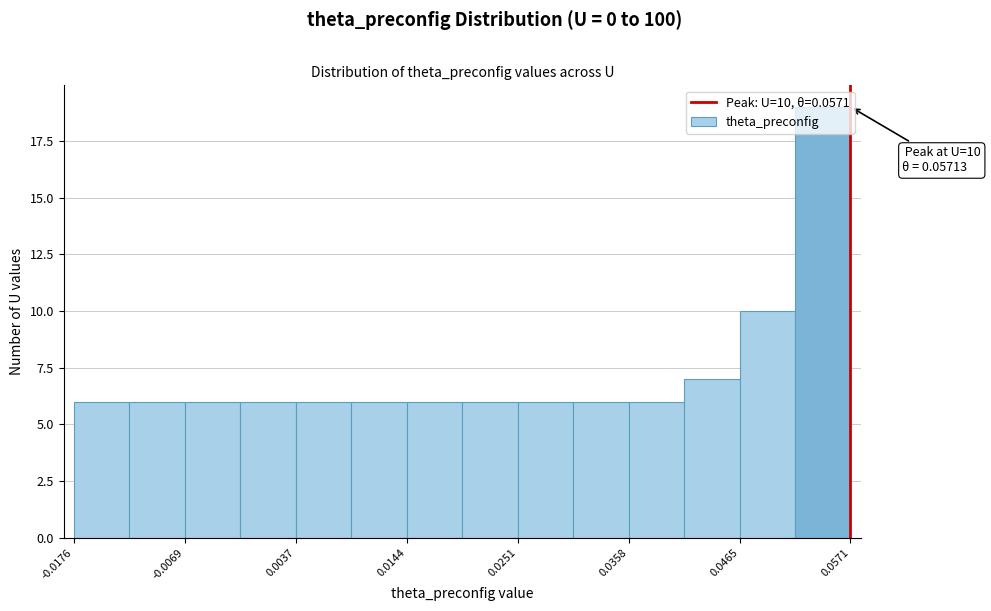

Around what value on the x-axis is the tallest bar? Give the approximate position of its centre, as read against the axis.

0.054